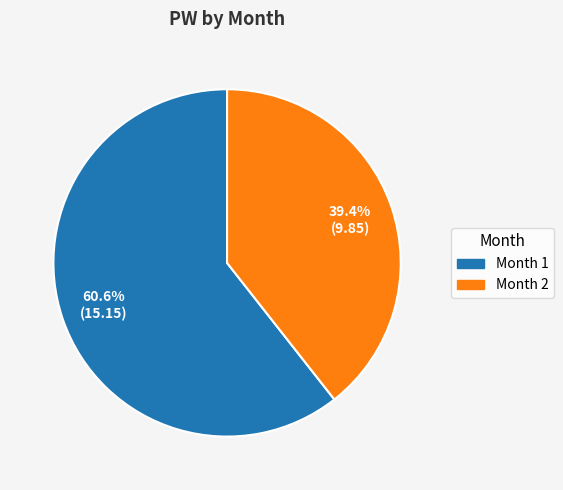

Between Month 1 and Month 2, which is larger?

Month 1